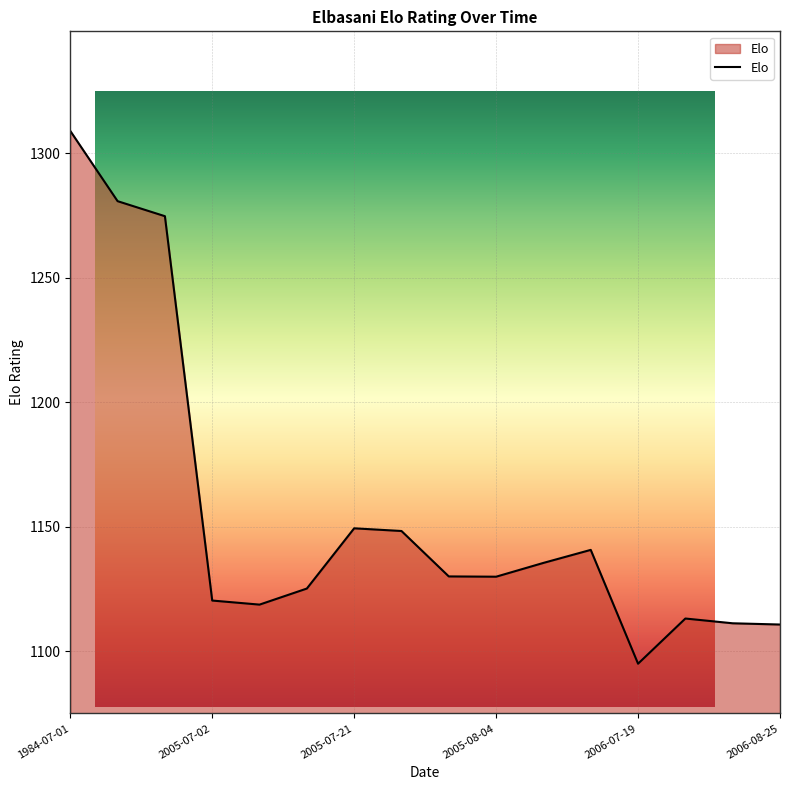

What is the difference between the maximum and minimum values?

214.0